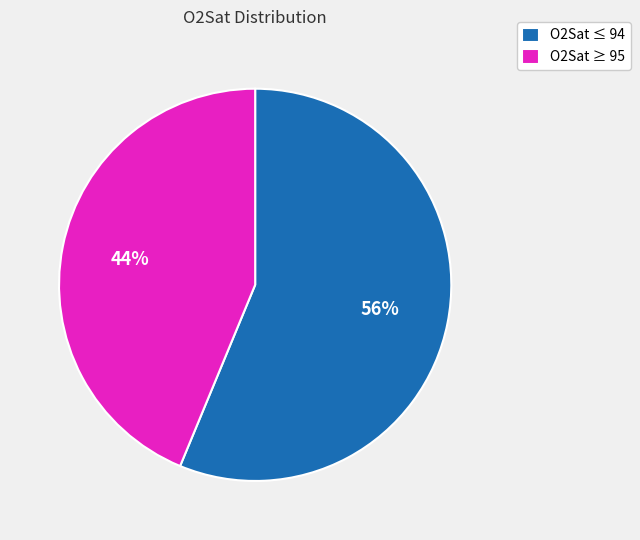

Is the sum of O2Sat ≤ 94 and O2Sat ≥ 95 greater than half?

Yes